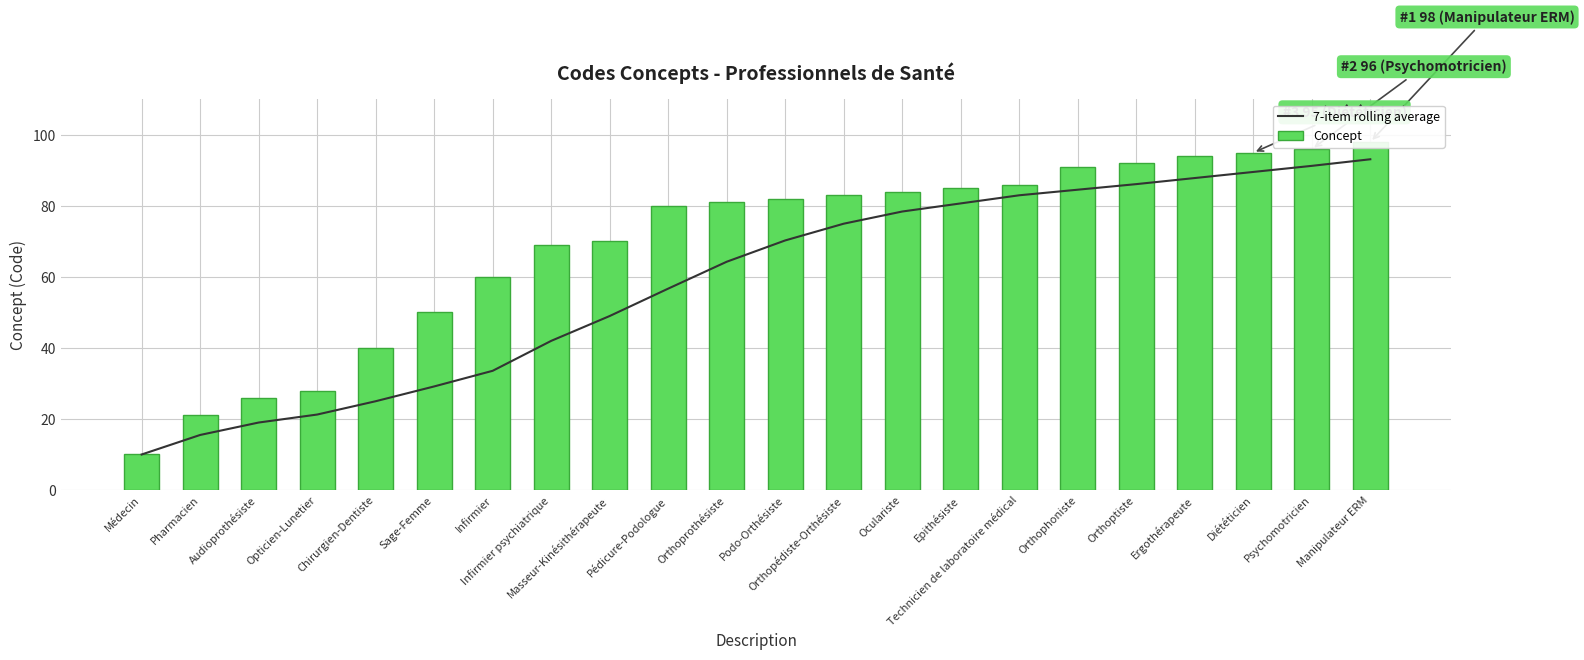

What is the label of the 8th bar from the right?

Epithésiste